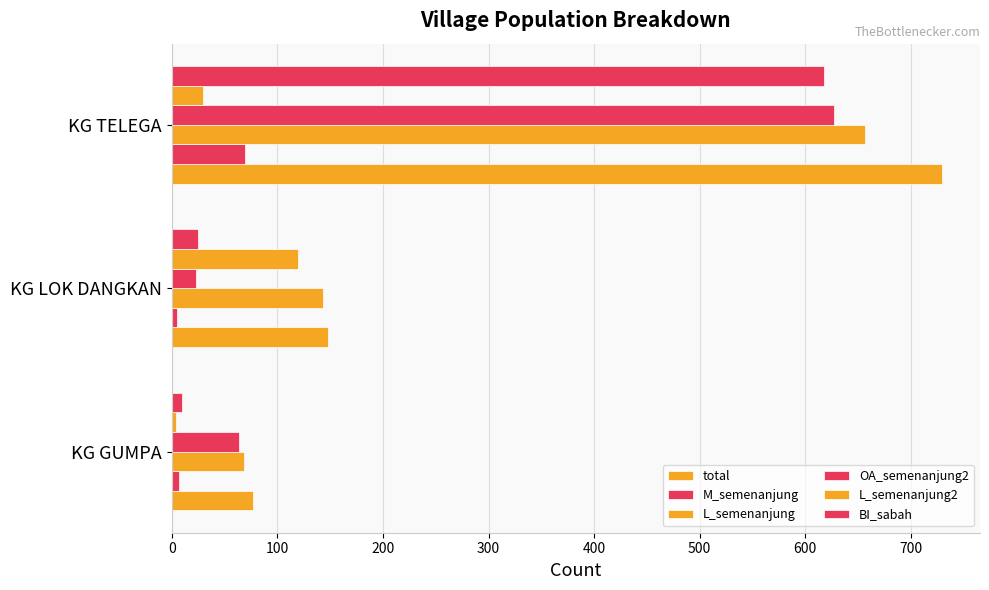

What is the smallest value displayed?

4